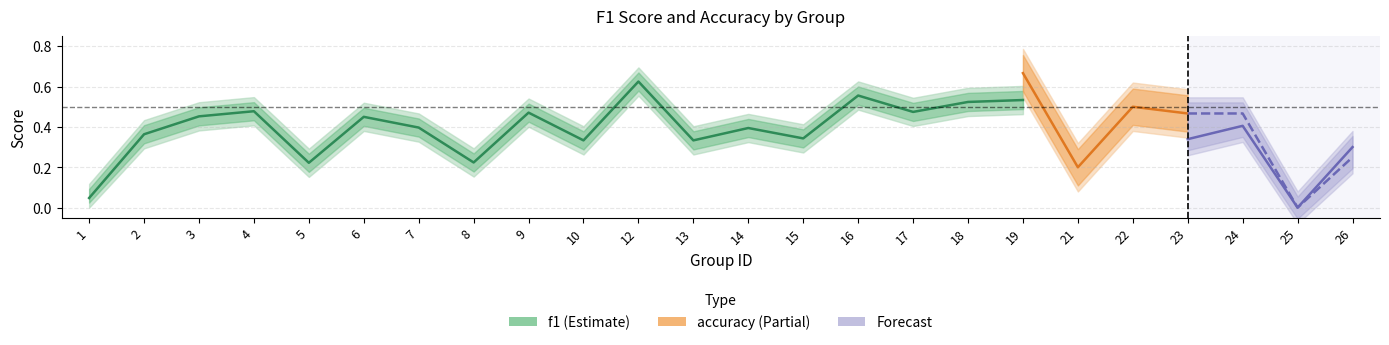

What is the total value across all series at 24?

0.9